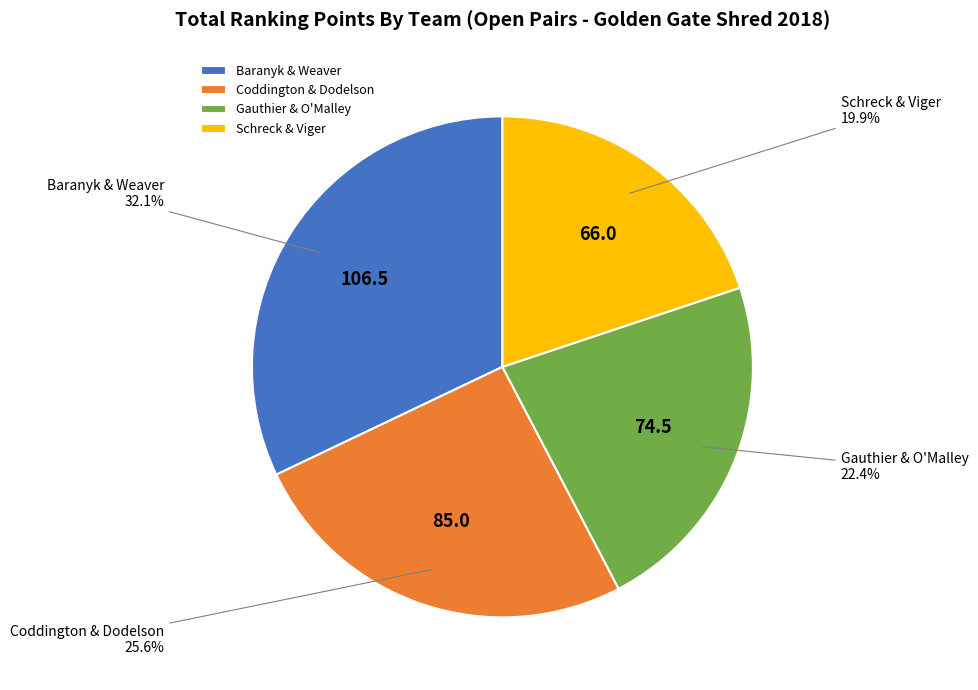

Combined, do Gauthier & O'Malley and Baranyk & Weaver account for over 50%?

Yes